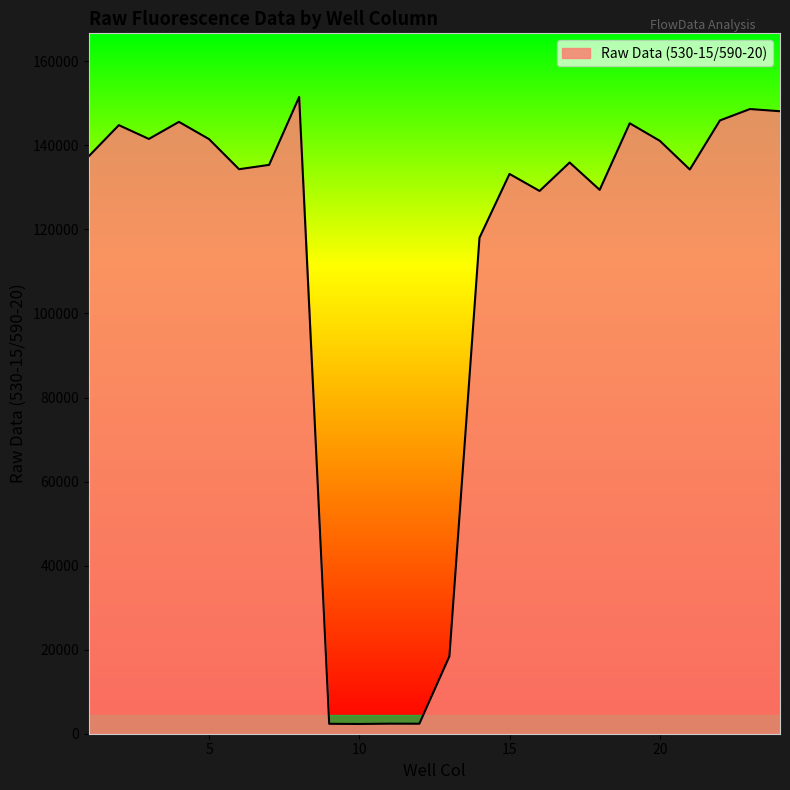

Count the number of categories in the chart.

24